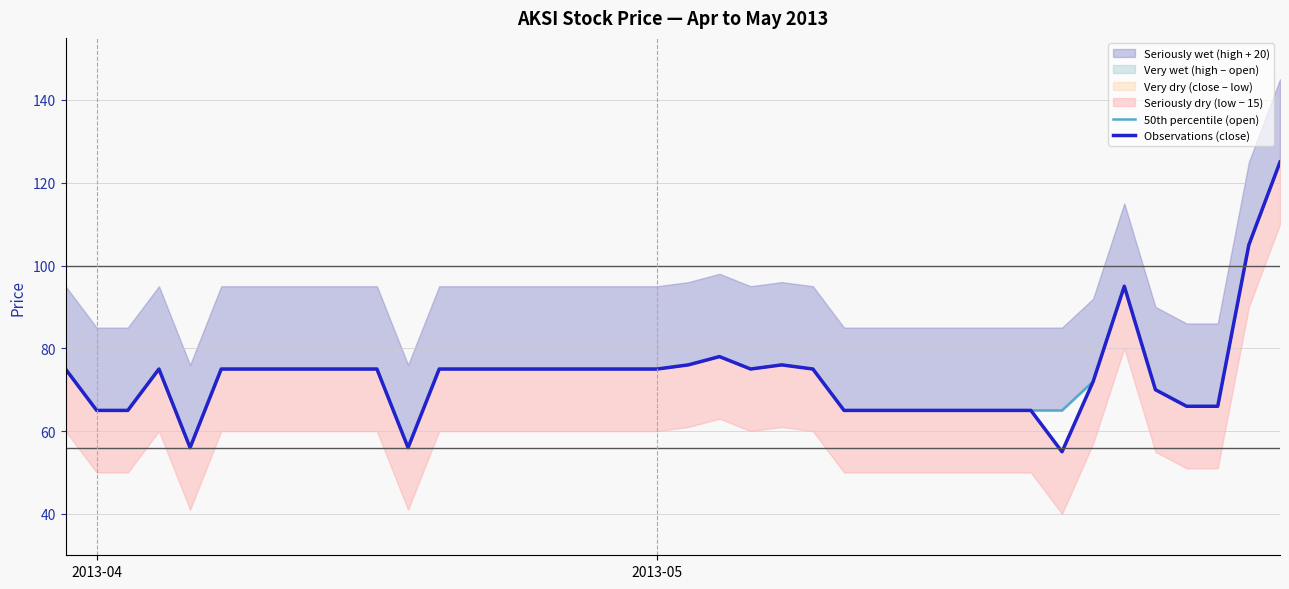

True or false: Observations (close) has more than 1 points higher than both neighbors.

True